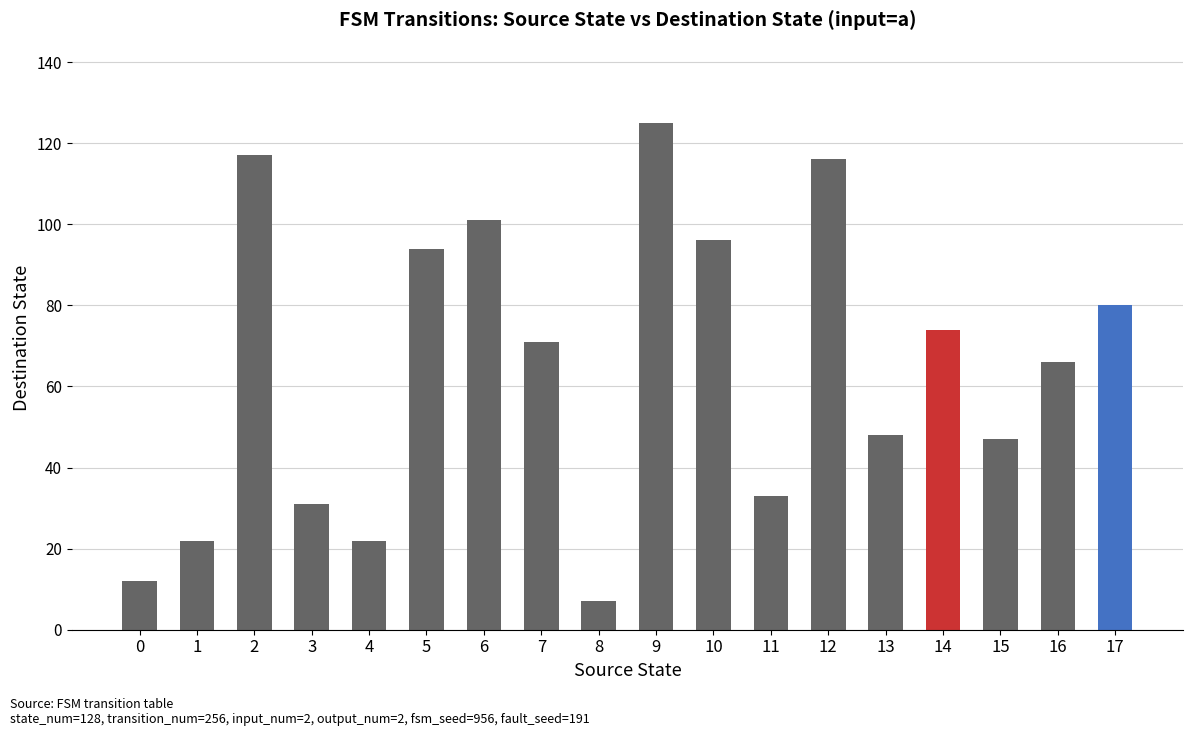

How many data points are less than 71?

9